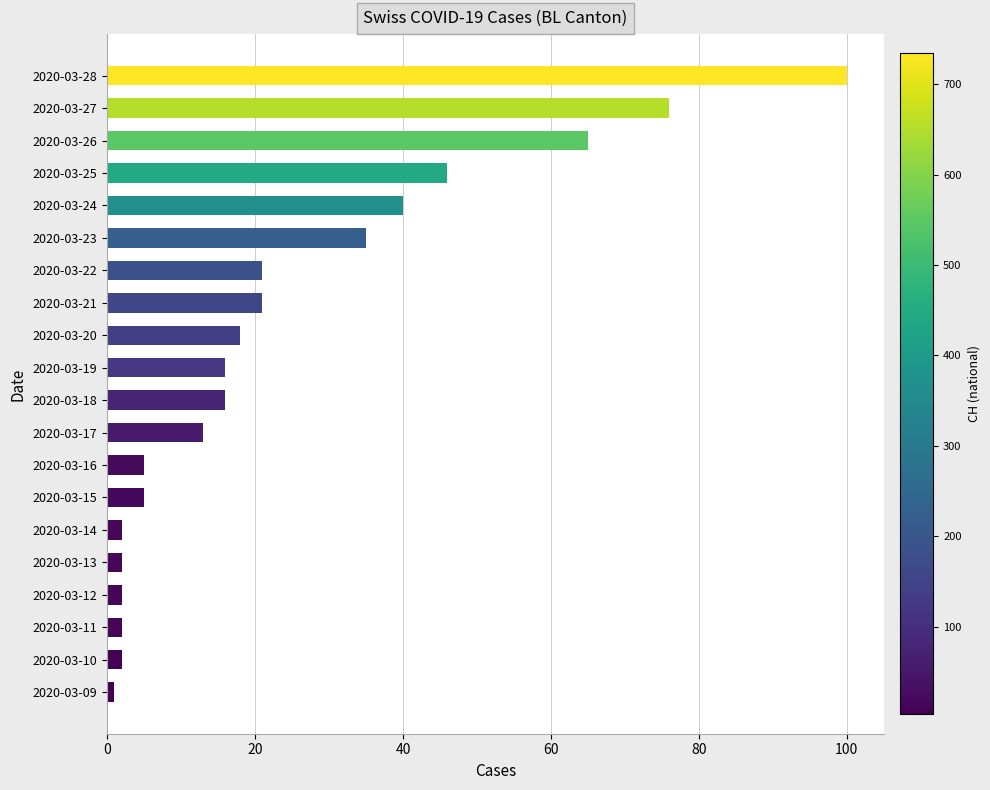

Which category has the highest value across all series?

2020-03-28